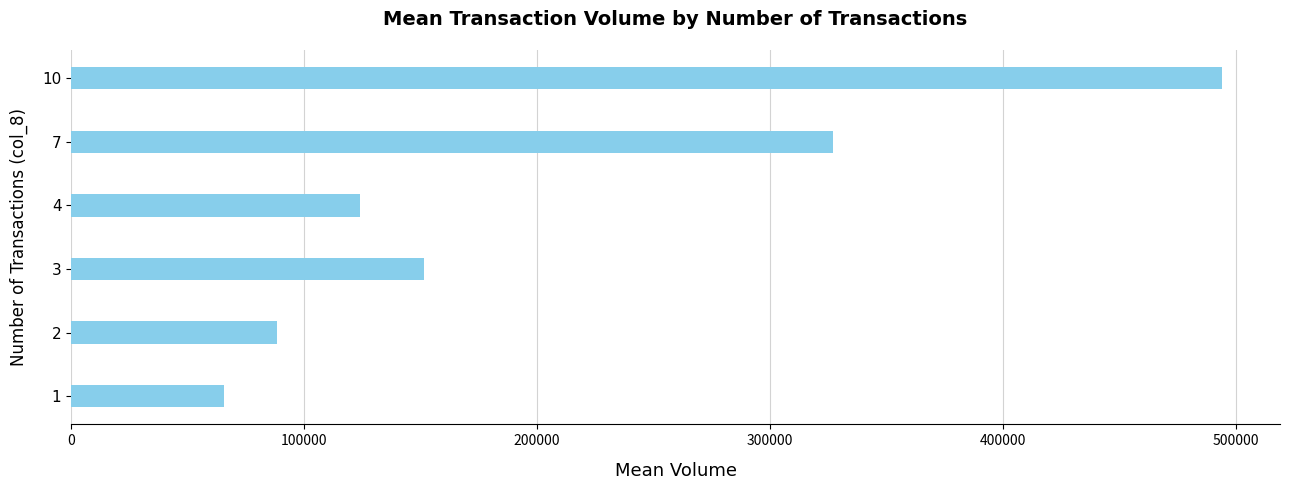

Where is the data nearest to the value 279903?

7